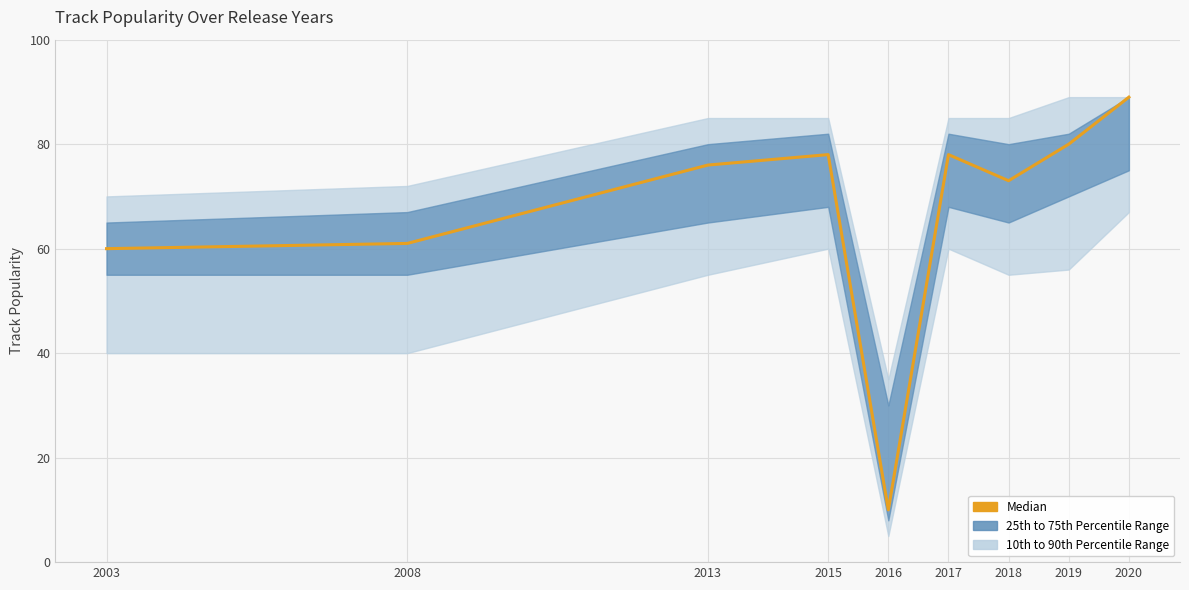

What is the change in value from 2008 to 2016?

-51